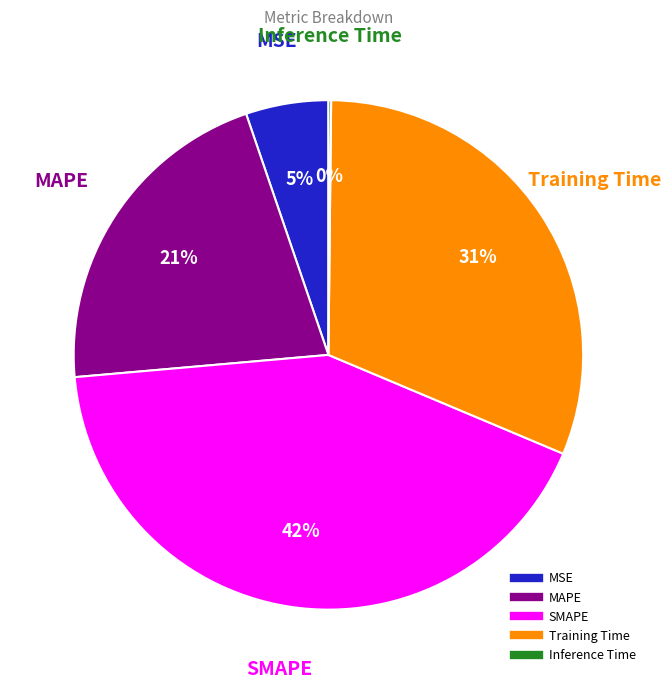

Combined, do SMAPE and MAPE account for over 50%?

Yes